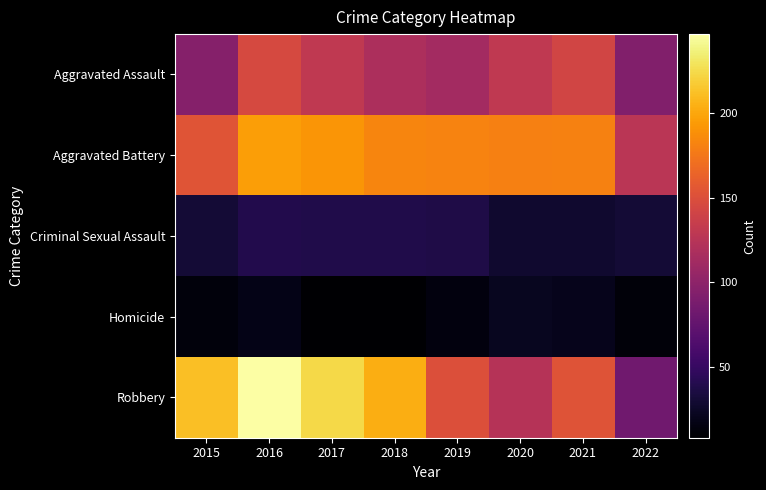

At 2022, list the series in order from largest to smallest.

Aggravated Battery, Aggravated Assault, Robbery, Criminal Sexual Assault, Homicide